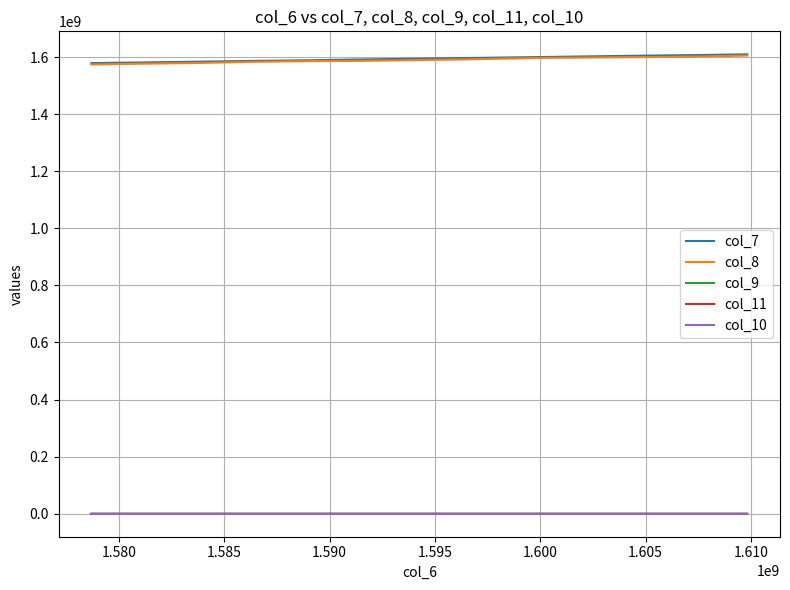

How many times do col_9 and col_11 cross each other?

7